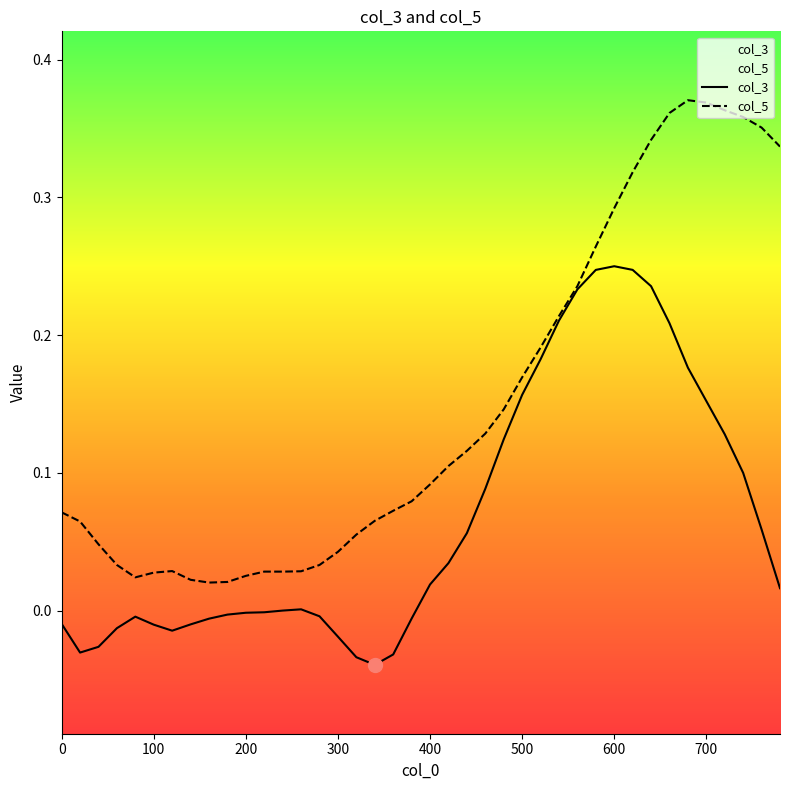

Which series has the widest spread of values?

col_5